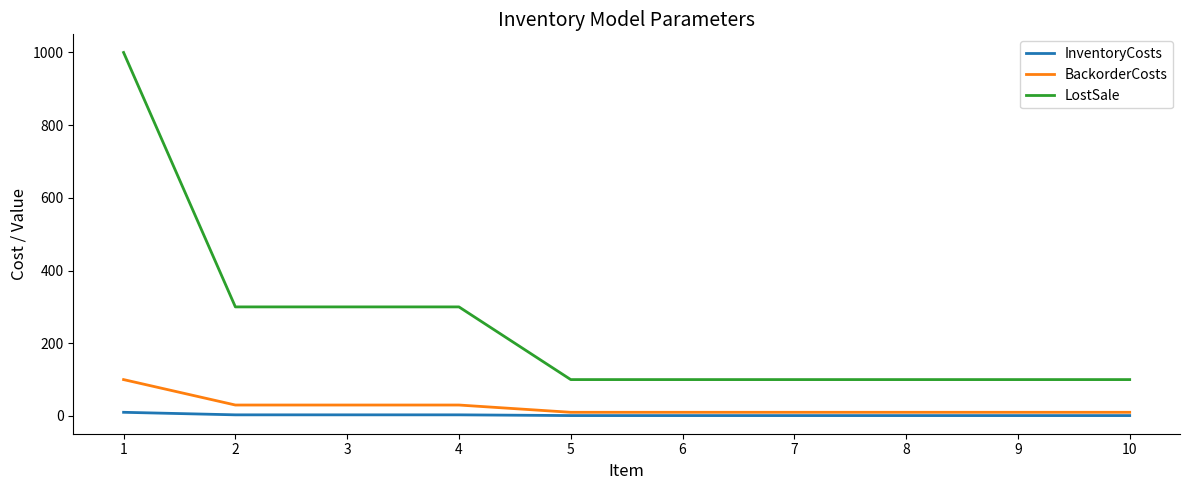

True or false: LostSale and InventoryCosts intersect in this chart.

False